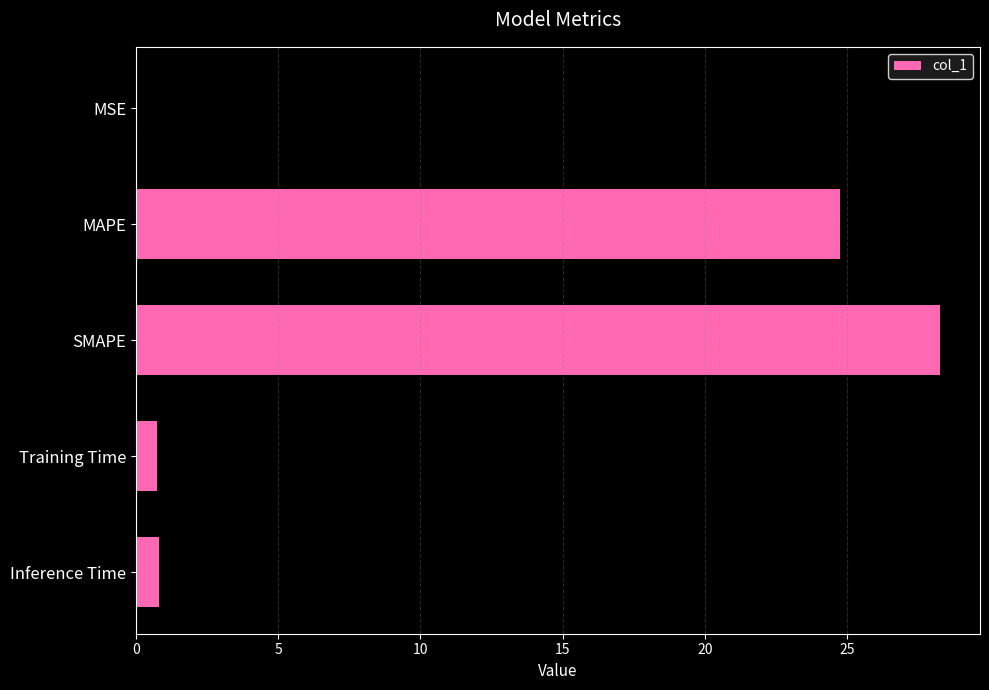

Which has a higher value, MAPE or Training Time?

MAPE